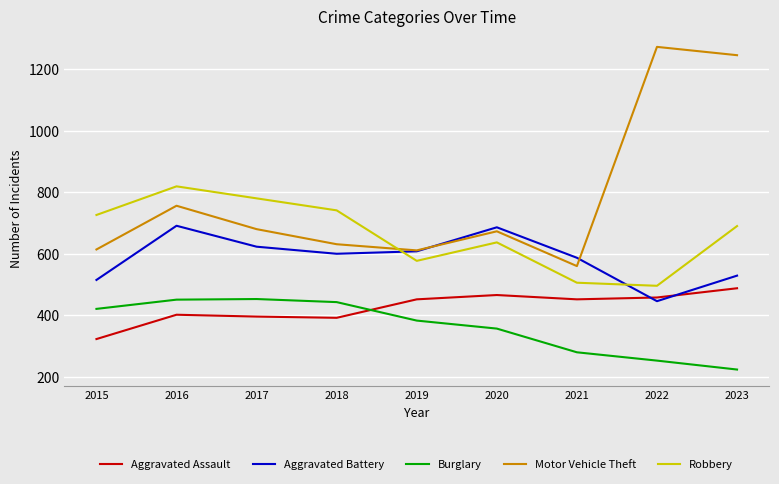

Which series has the largest range (max minus min)?

Motor Vehicle Theft